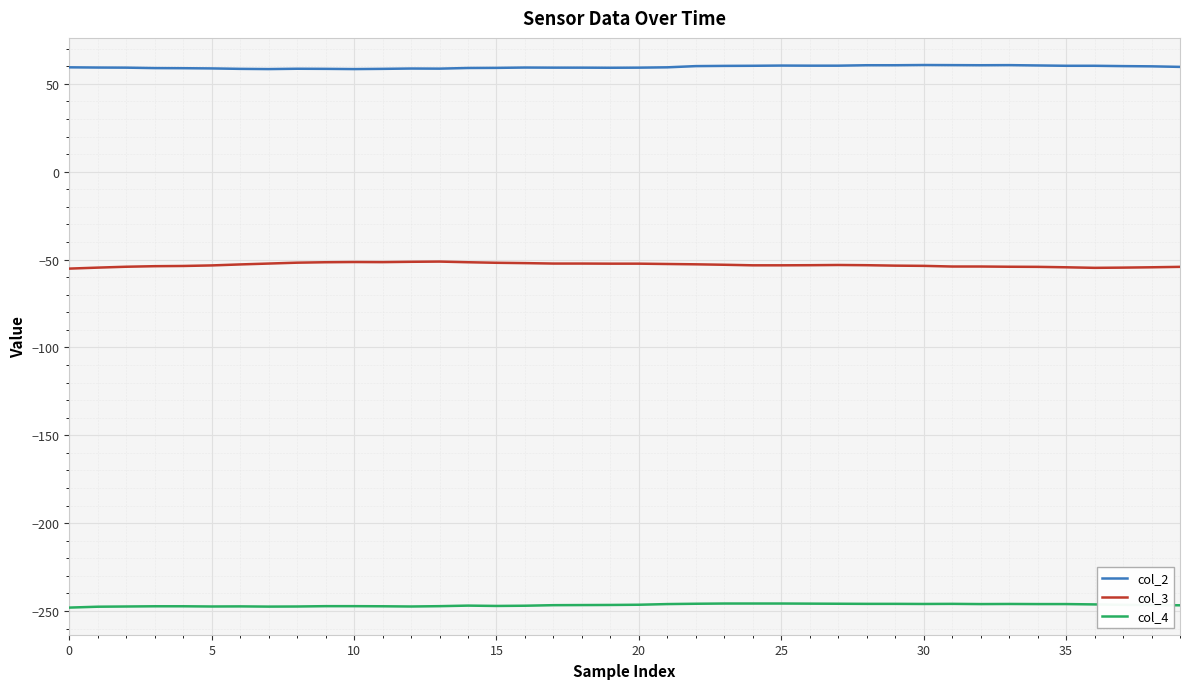

What is the lowest value of the col_3 series?

-55.1